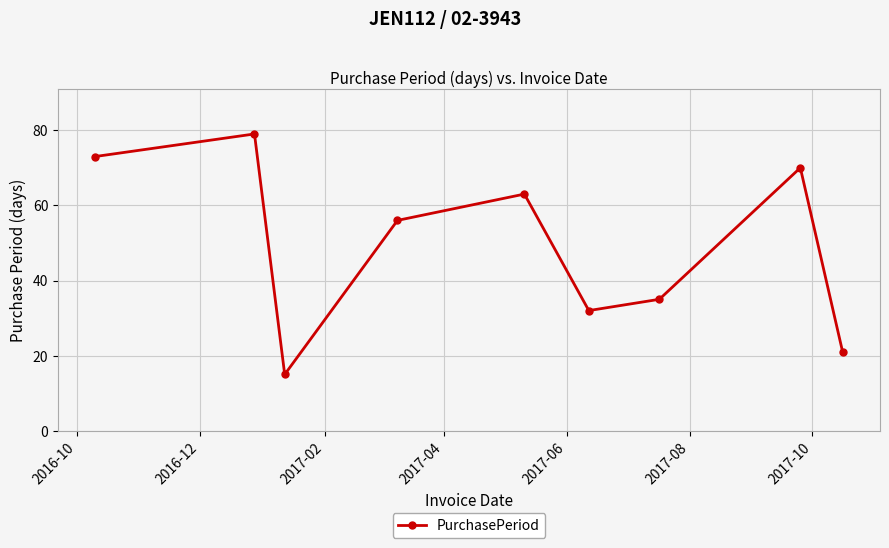

What is the value of the 1st point from the left?

73